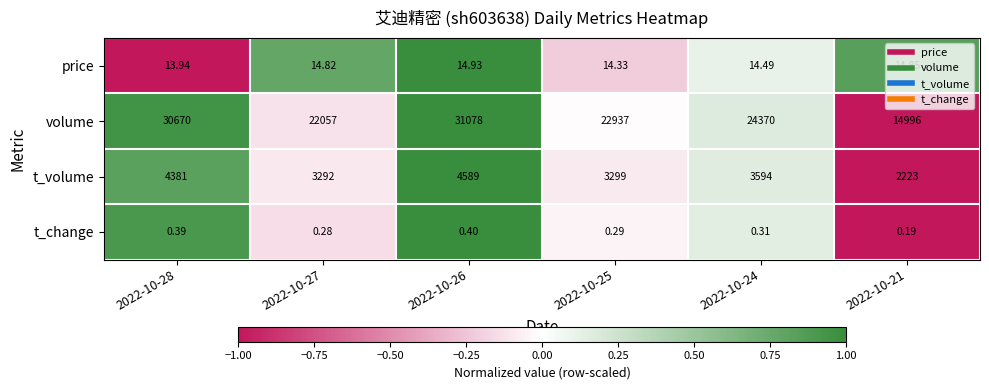

How many data points does each series have?

6